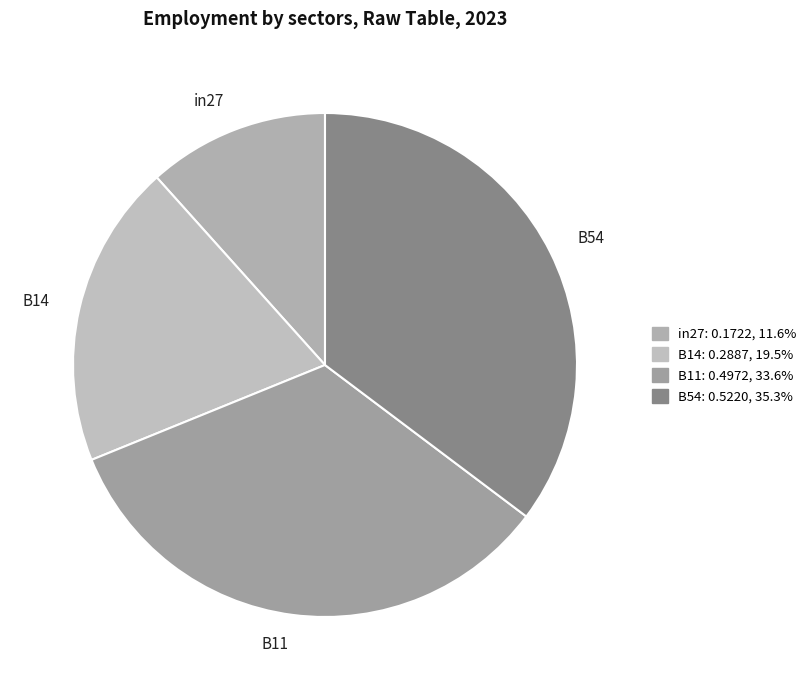

Rank the categories by value from highest to lowest.

B54, B11, B14, in27